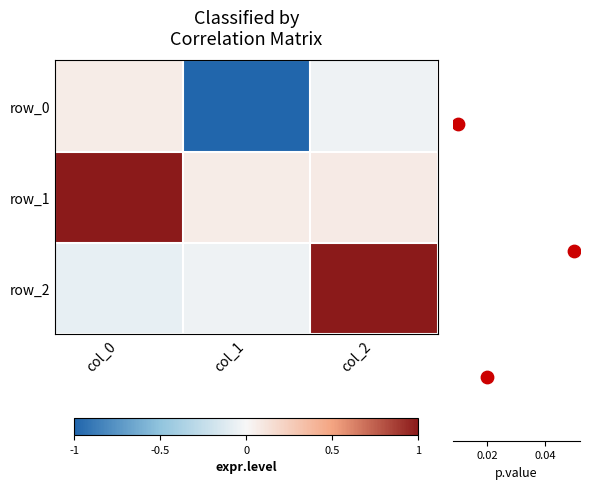

What is the average value of the row_1 series?

0.4